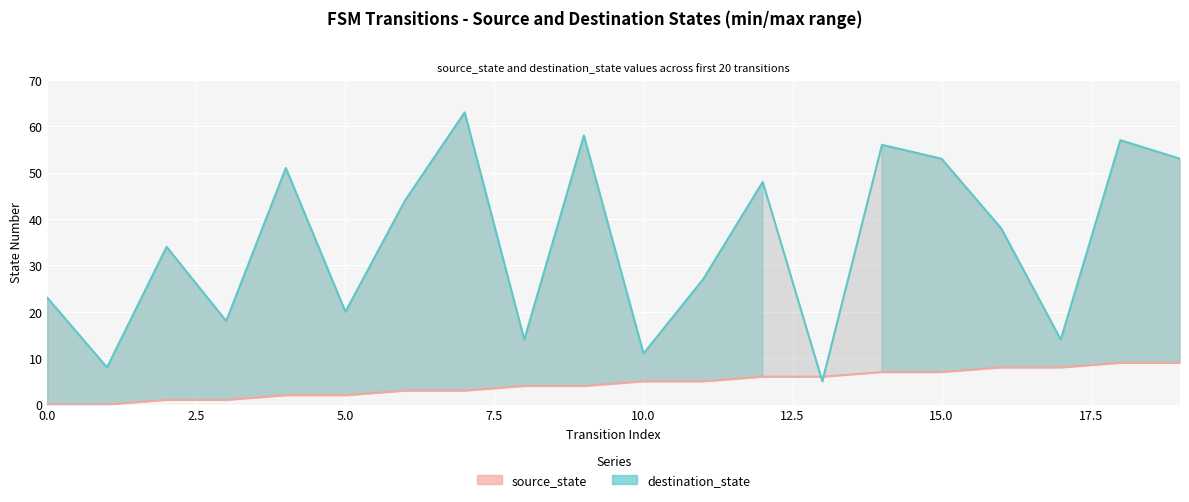

What is the difference between the second highest and minimum values in the source_state (line) series?

9